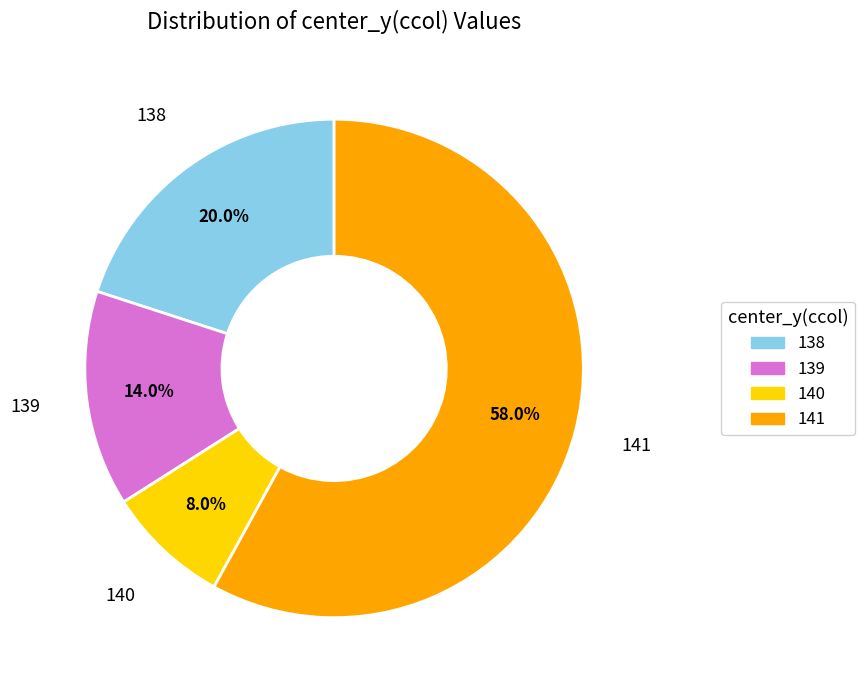

Is there a majority slice in this chart?

Yes